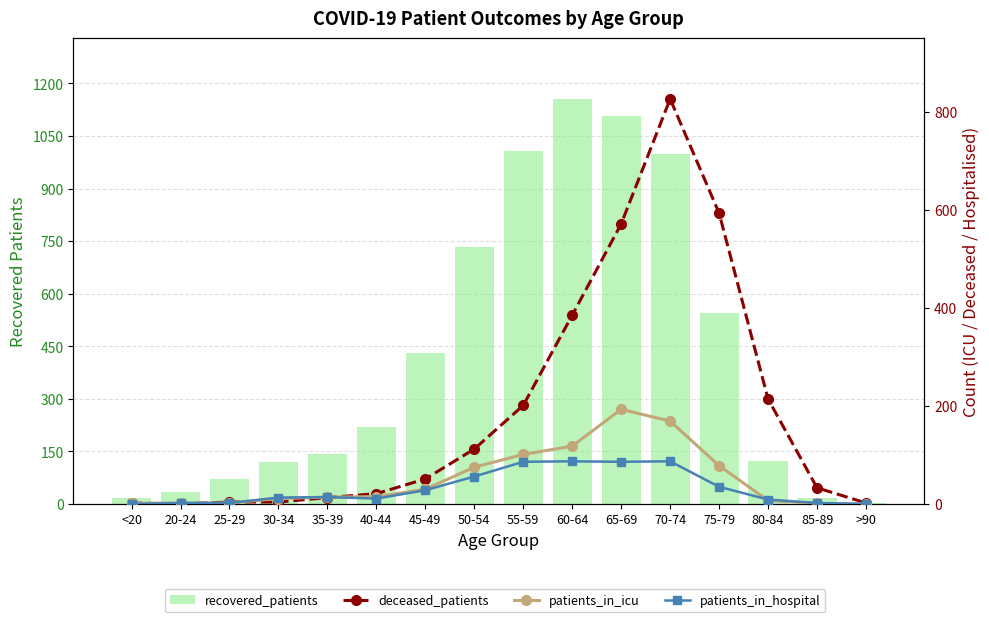

Between 65-69 and 20-24, which is larger?

65-69